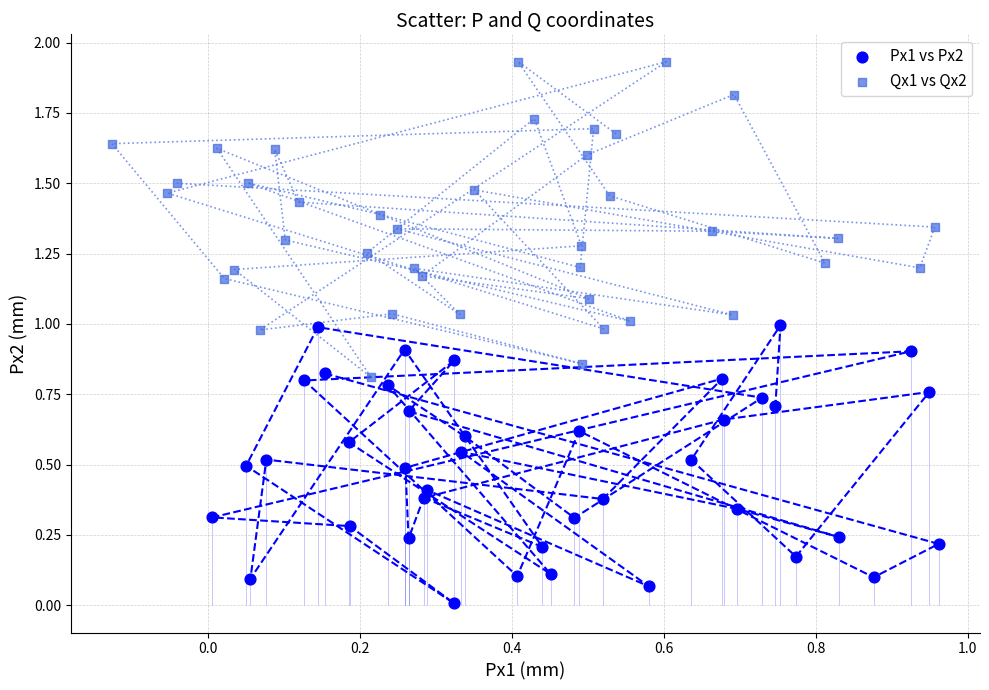

What are all the series names shown in the legend?

Px1 vs Px2, Qx1 vs Qx2